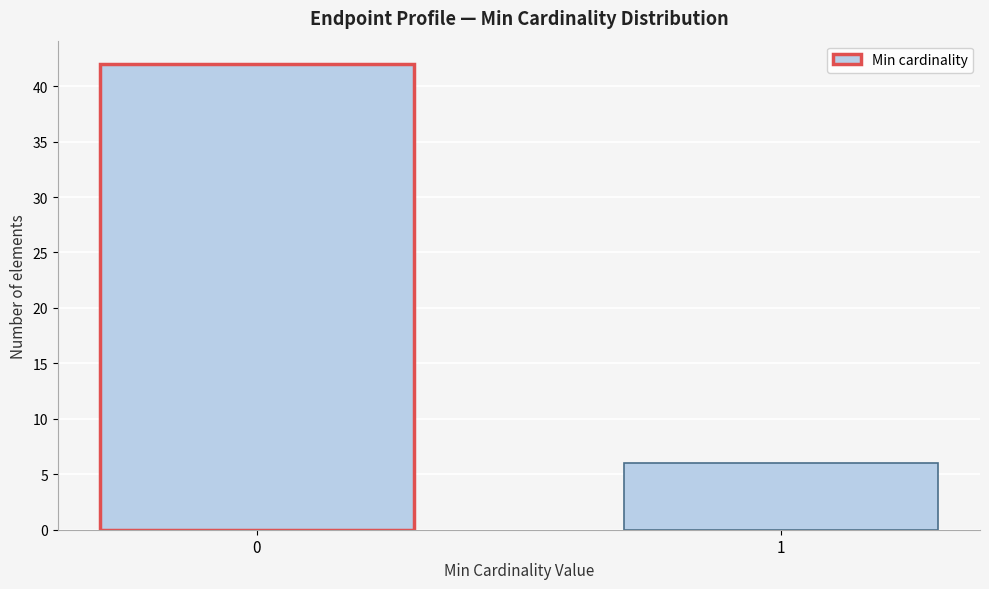

Reading left to right, what are all the values shown in this chart?

0=42	1=6